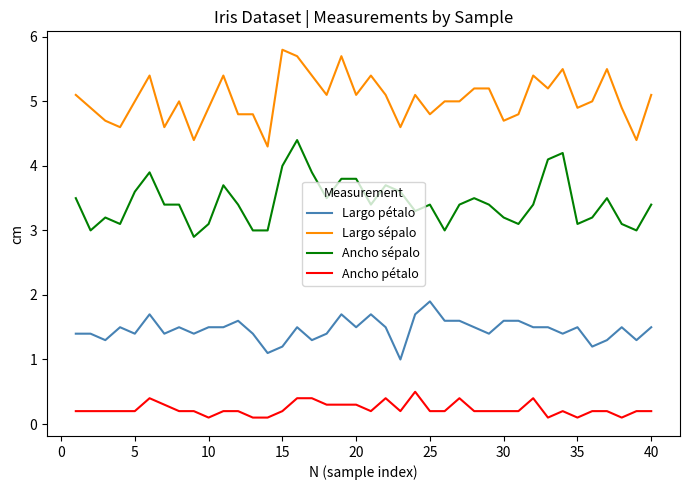

True or false: Largo pétalo and Largo sépalo intersect in this chart.

False